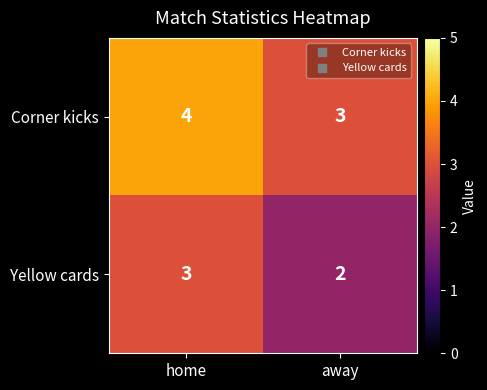

What is the sum of the Yellow cards values at away and home?

5